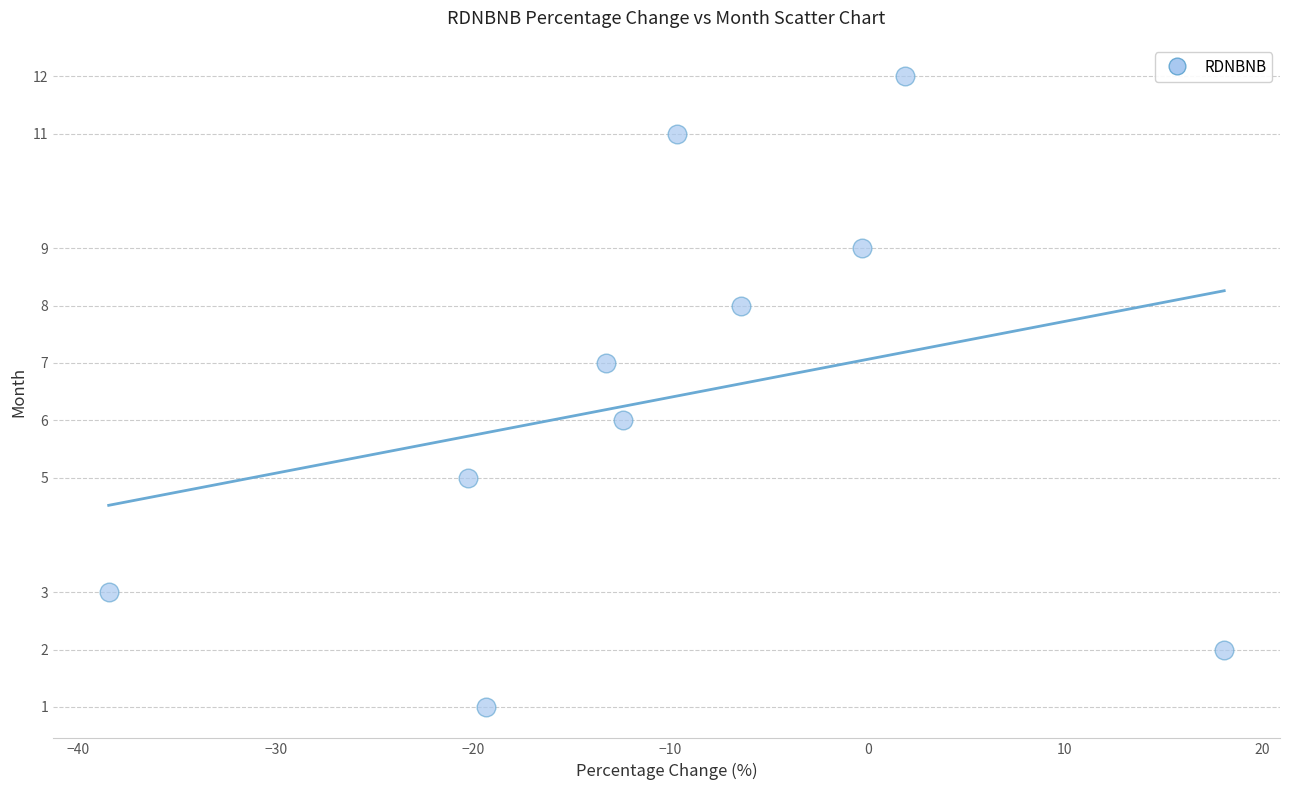

What is the range of Y values (max minus min)?

11